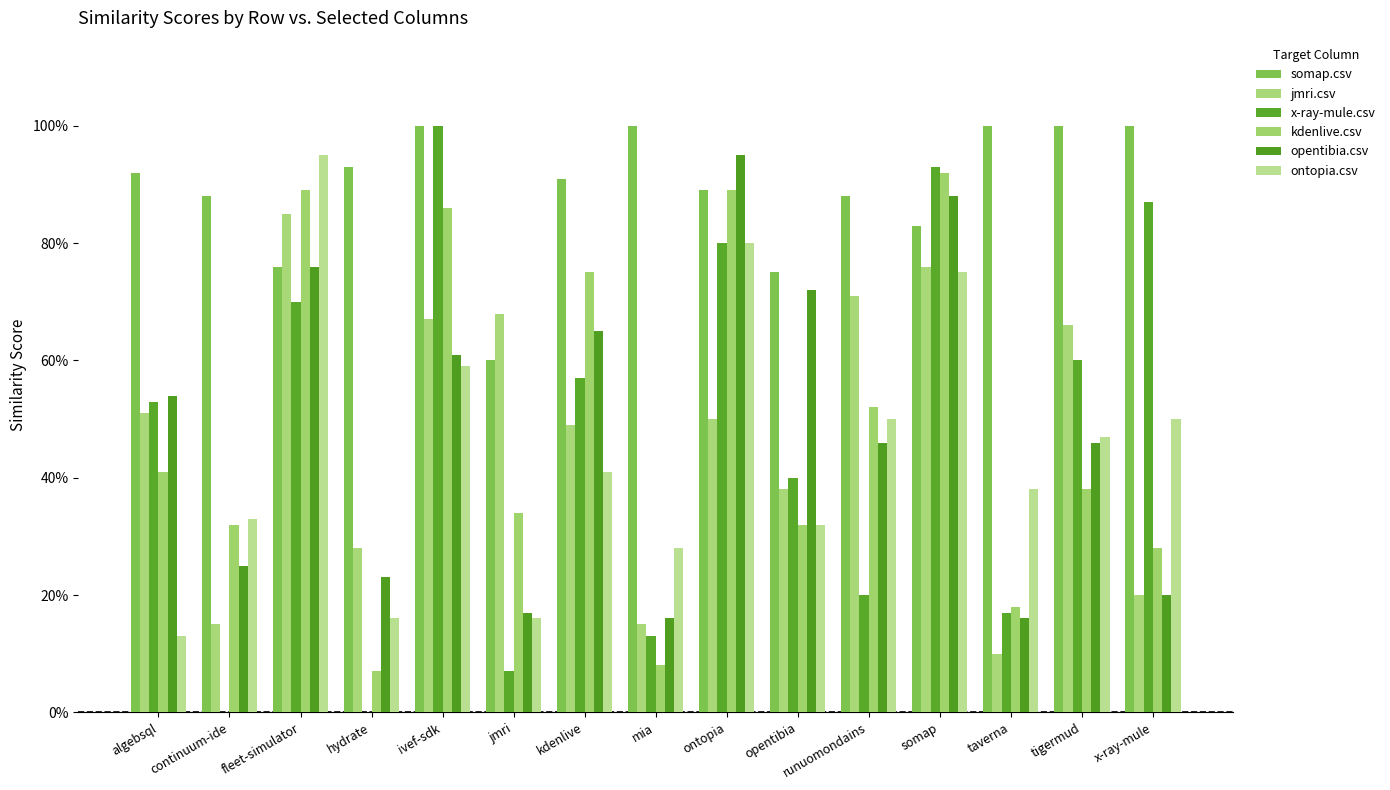

Read the somap.csv value at somap.

0.8